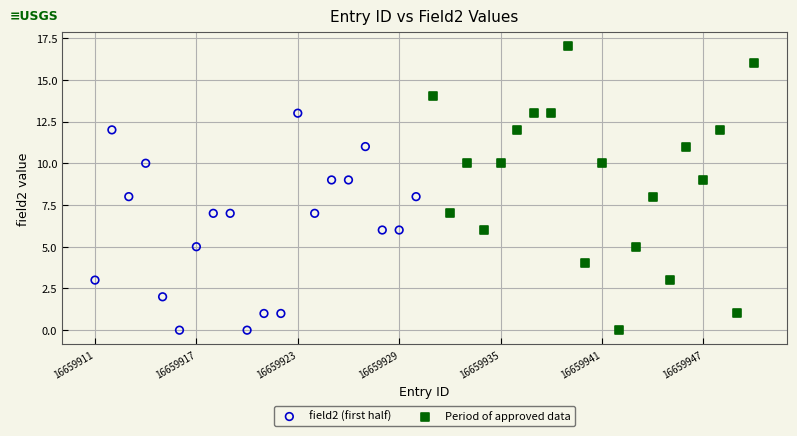

Which series reaches the maximum Y coordinate?

Period of approved data